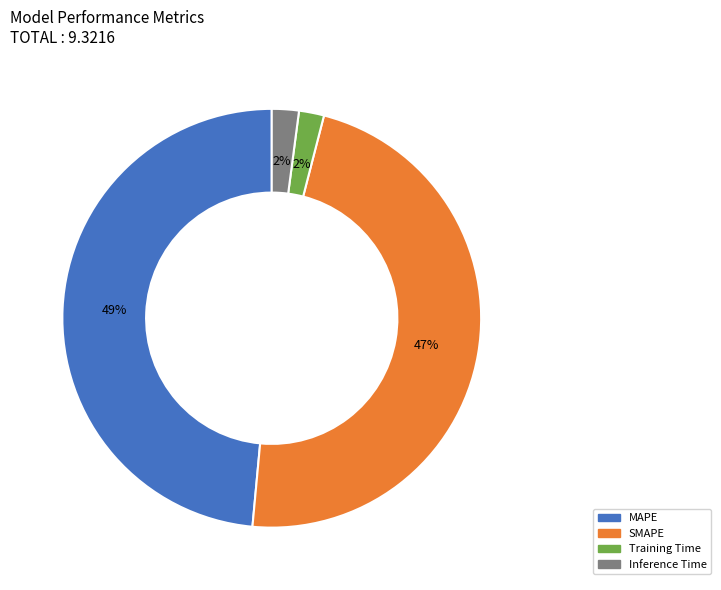

How many segments does this pie chart have?

4